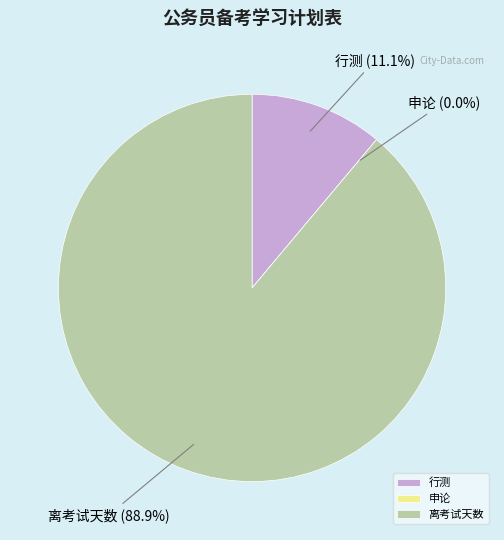

How many slices are in this pie chart?

3